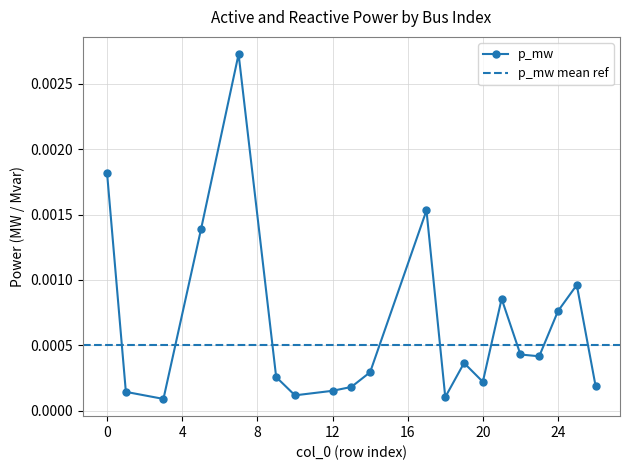

Which label corresponds to the largest value in the chart?

7